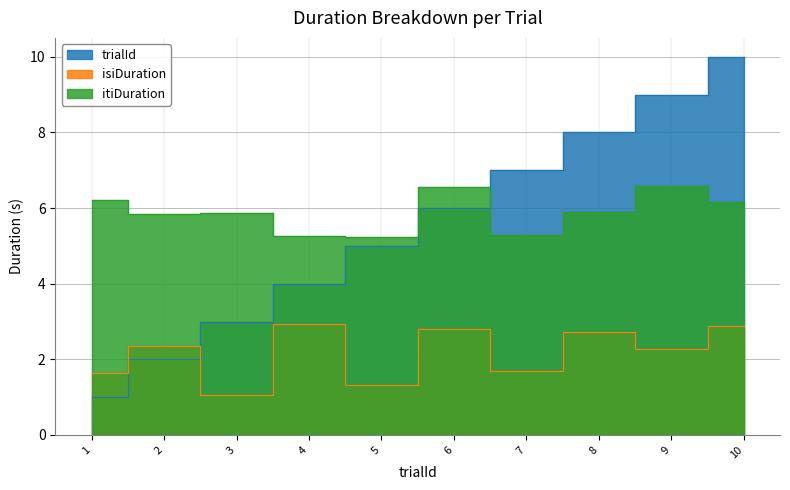

Is it true that trialId equals 4.0 at 4?

True